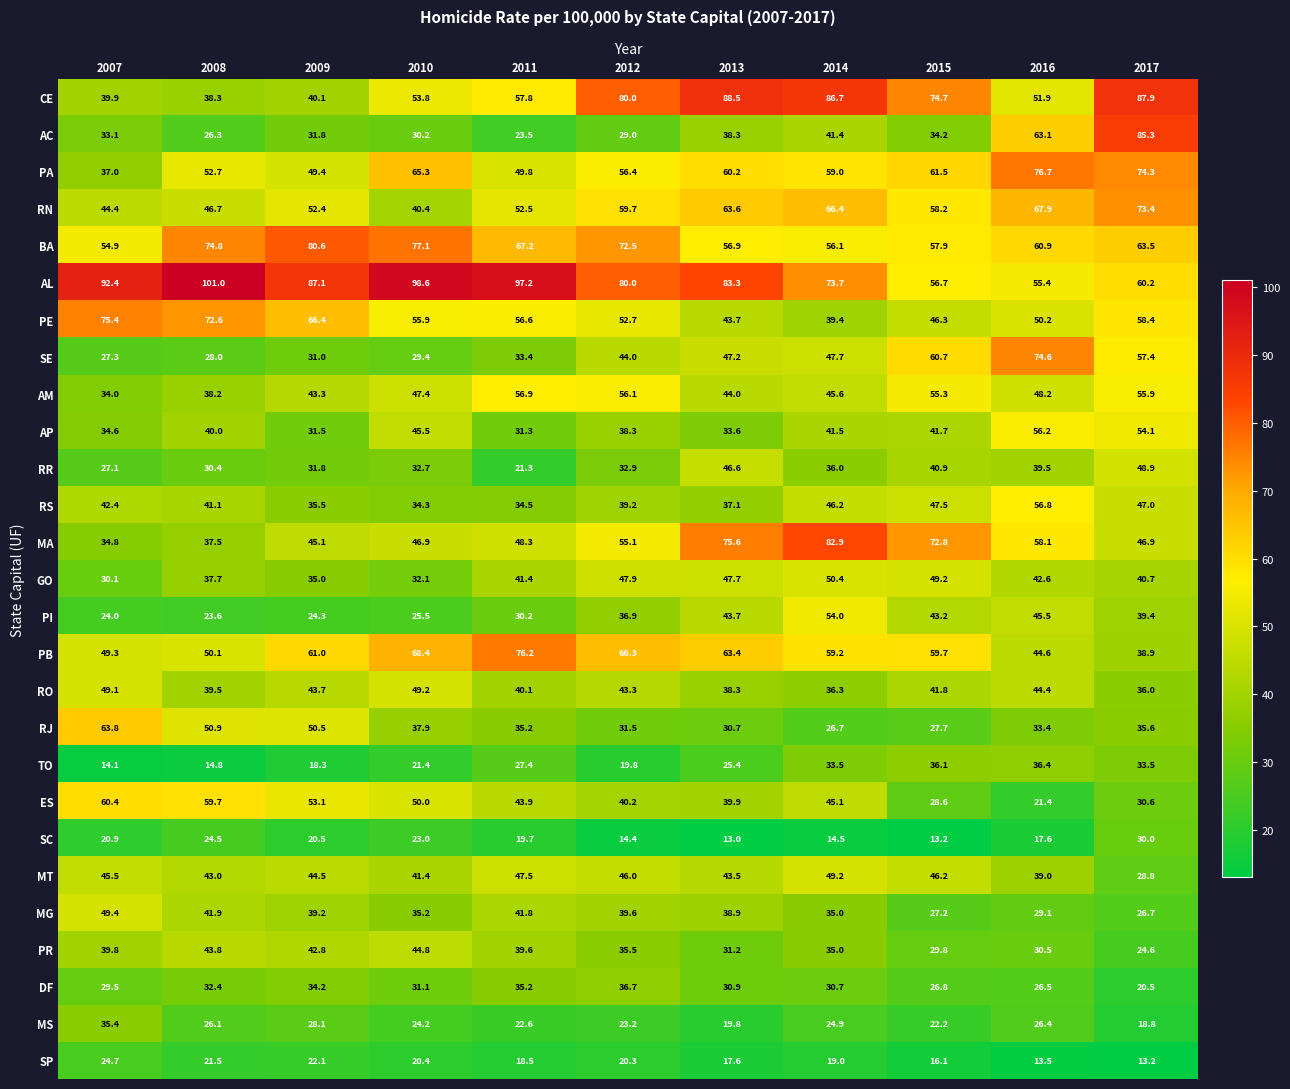

What is the minimum value for RS?

34.3